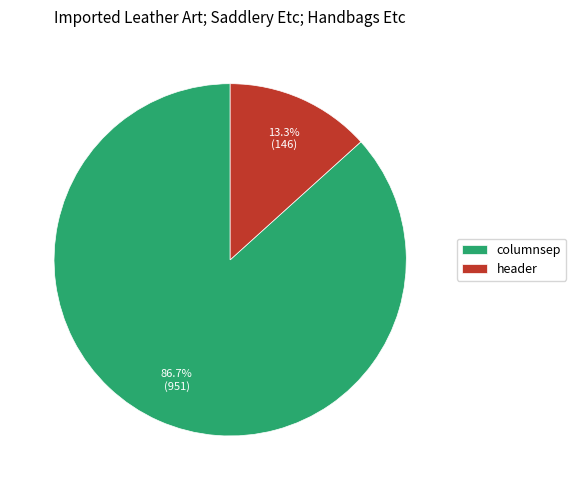

What is the smallest slice in the pie chart?

header